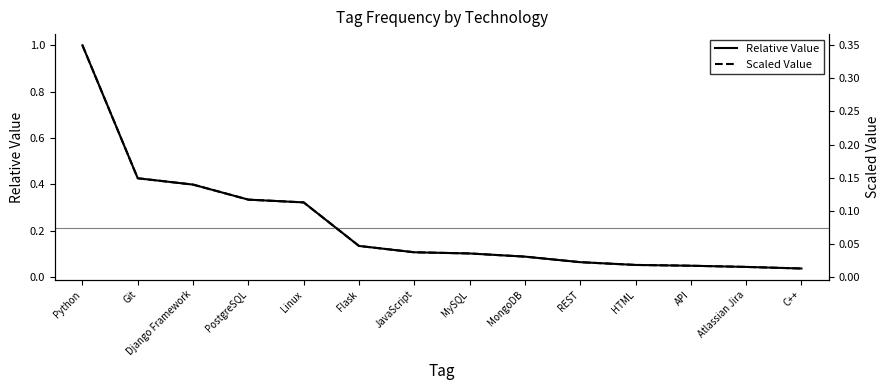

Which series has the largest range (max minus min)?

Relative Value